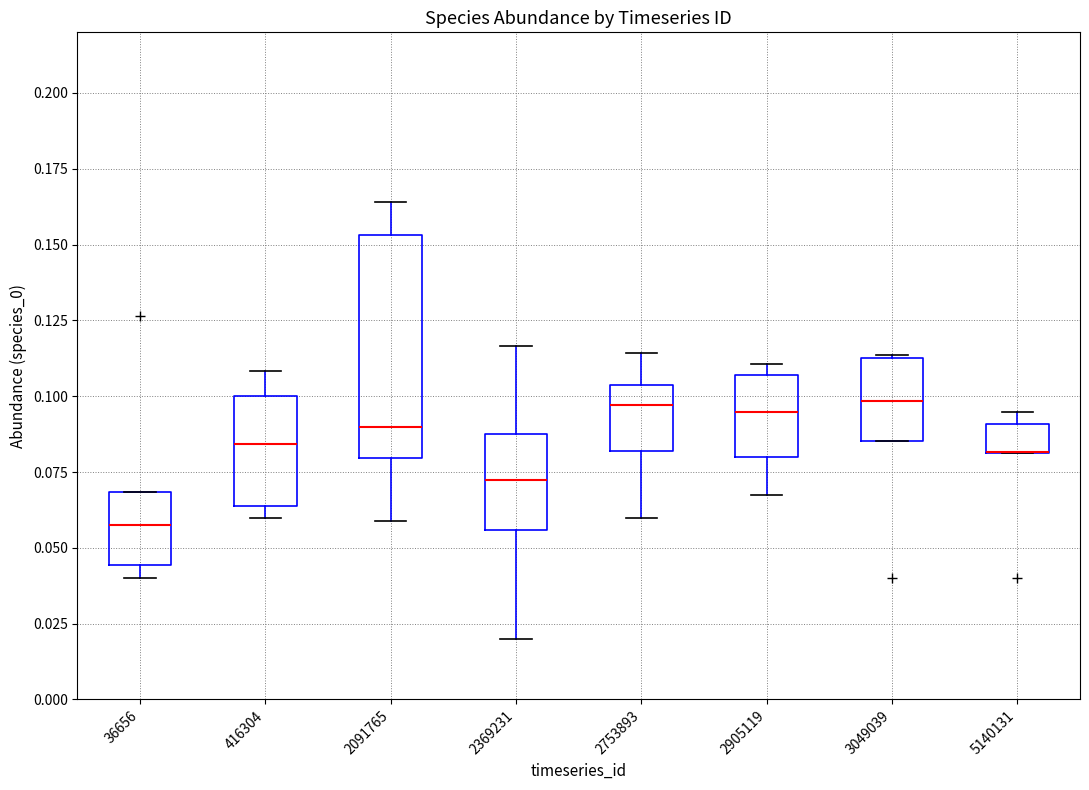

Which box is the tallest, from its lower edge to its upper edge?

2091765